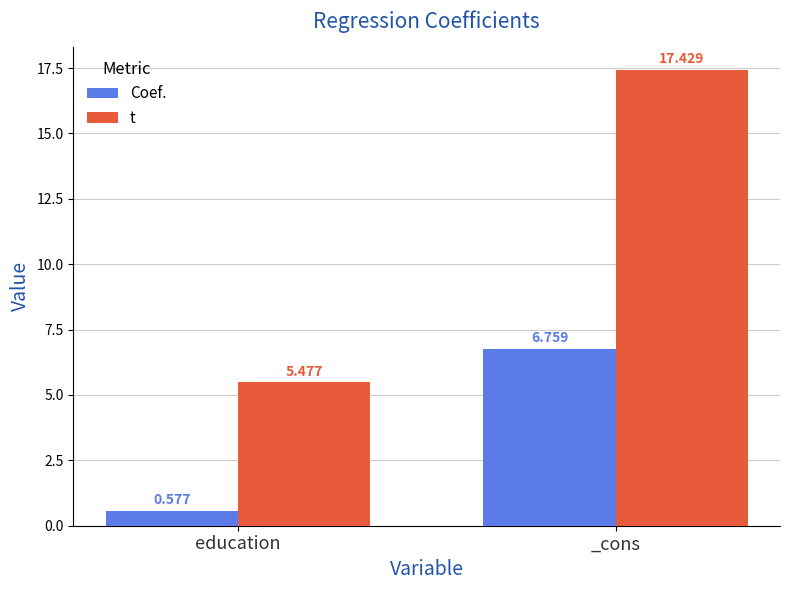

Where is t nearest to the value 11?

education